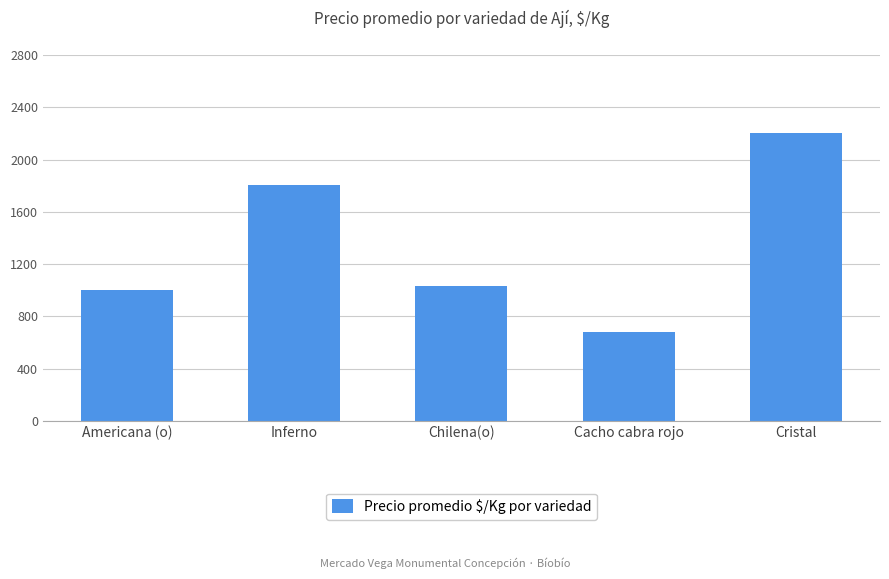

Approximately how many times larger is the value at Chilena(o) compared to Inferno?

0.6